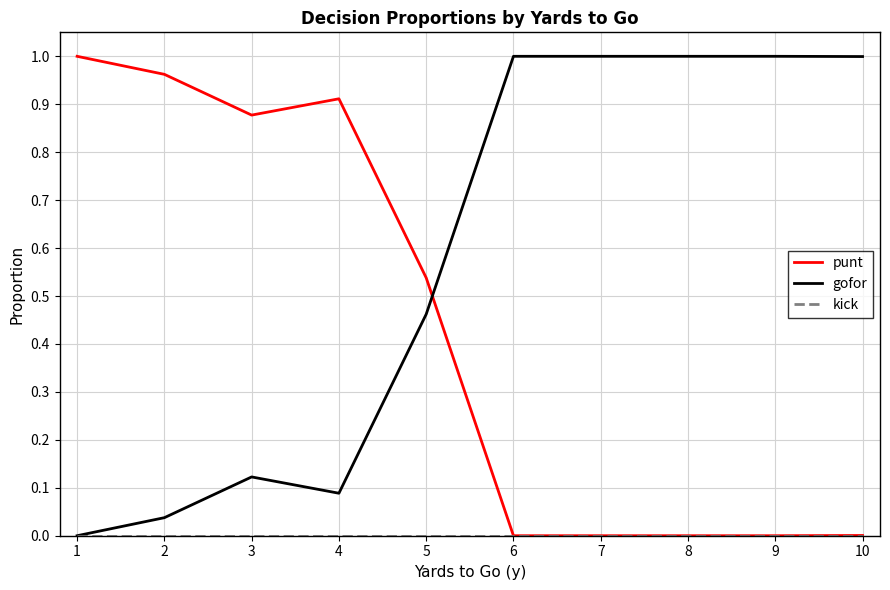

Which series has the largest total across all categories?

gofor